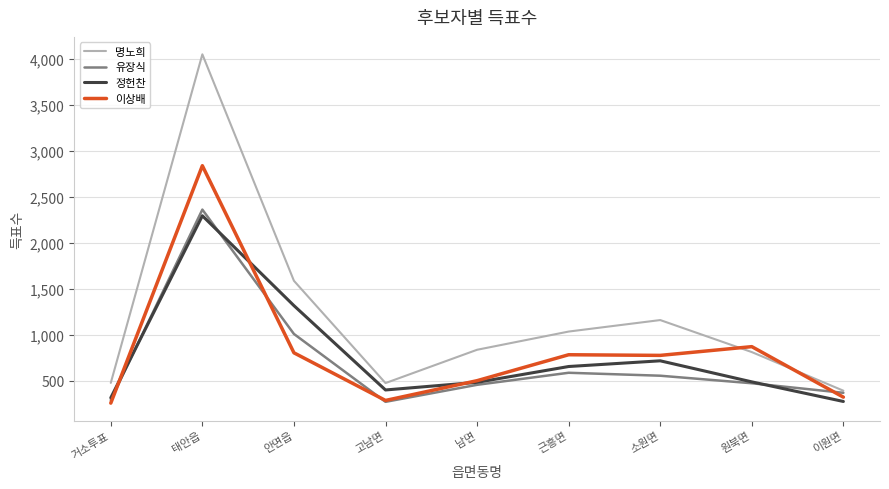

True or false: 정헌찬 and 명노희 cross at least once.

False